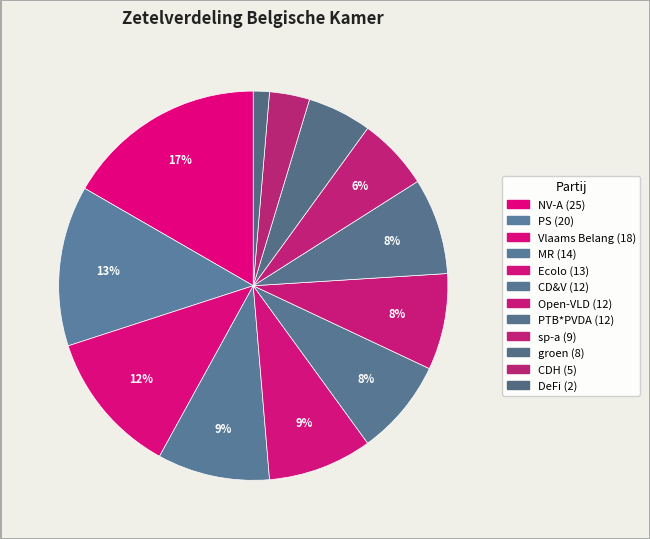

How many segments does this pie chart have?

12